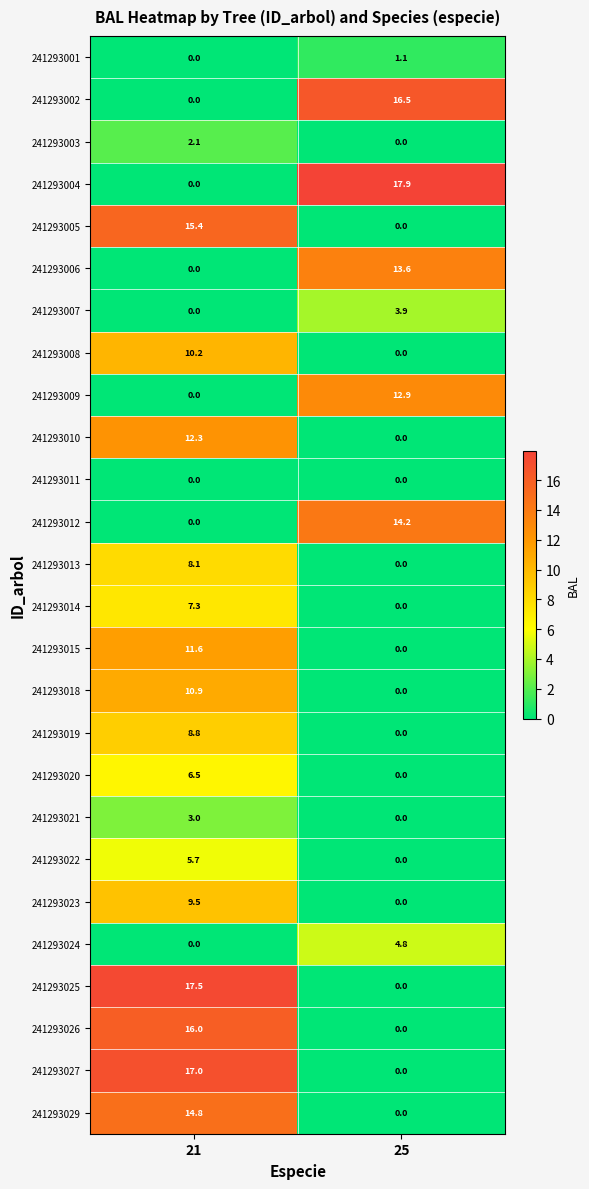

Which series has the largest range (max minus min)?

241293004